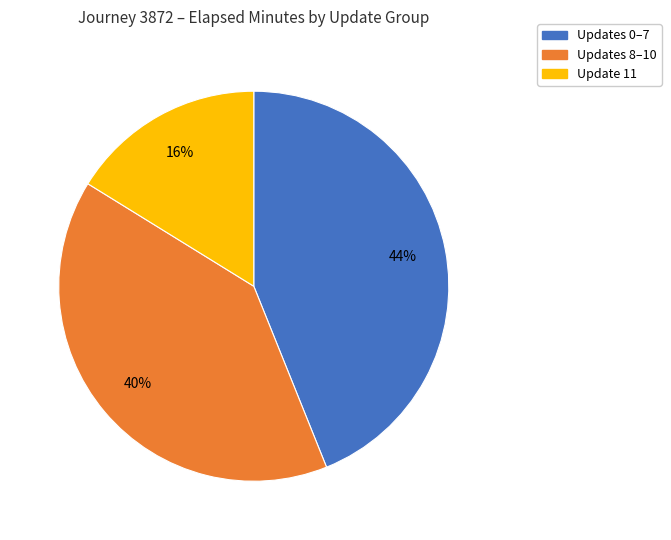

To the nearest percent, what is the difference between the largest and smallest slice percentages?

28%